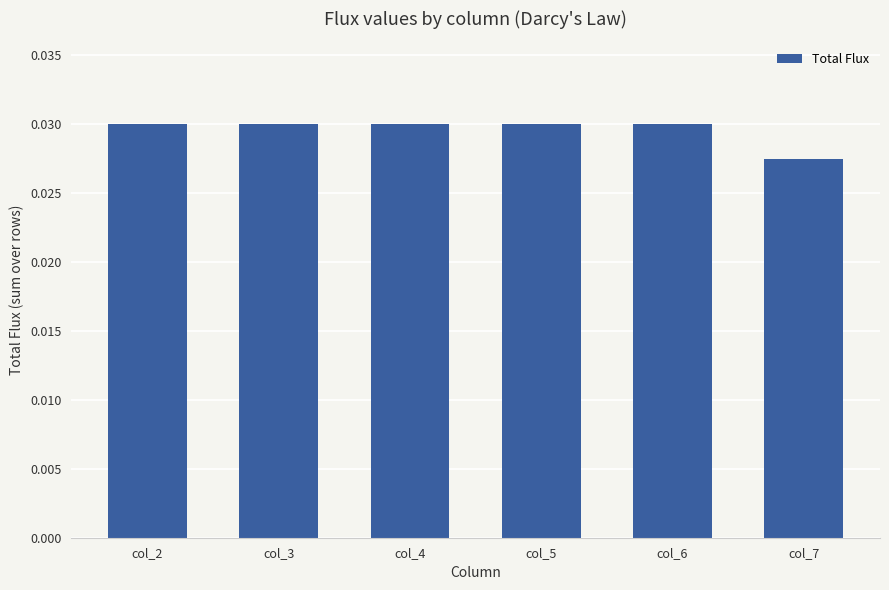

Which label corresponds to the smallest value in the chart?

col_7